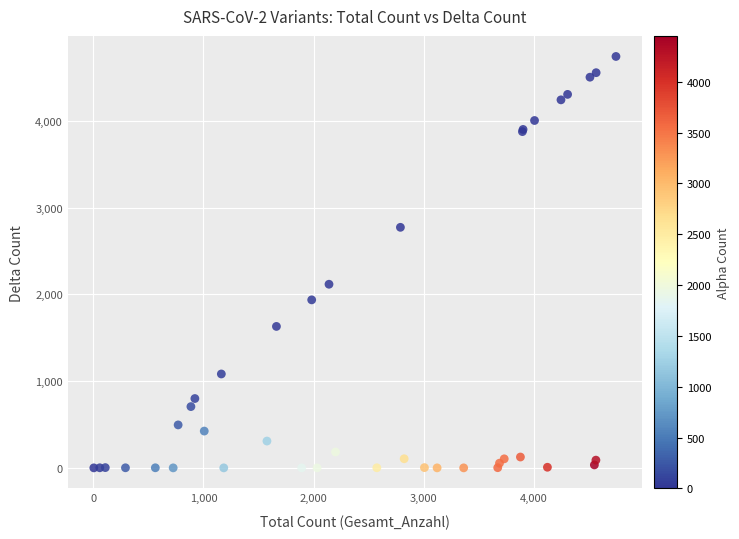

What Y value in the scatter plot is closest to 2370?

2116